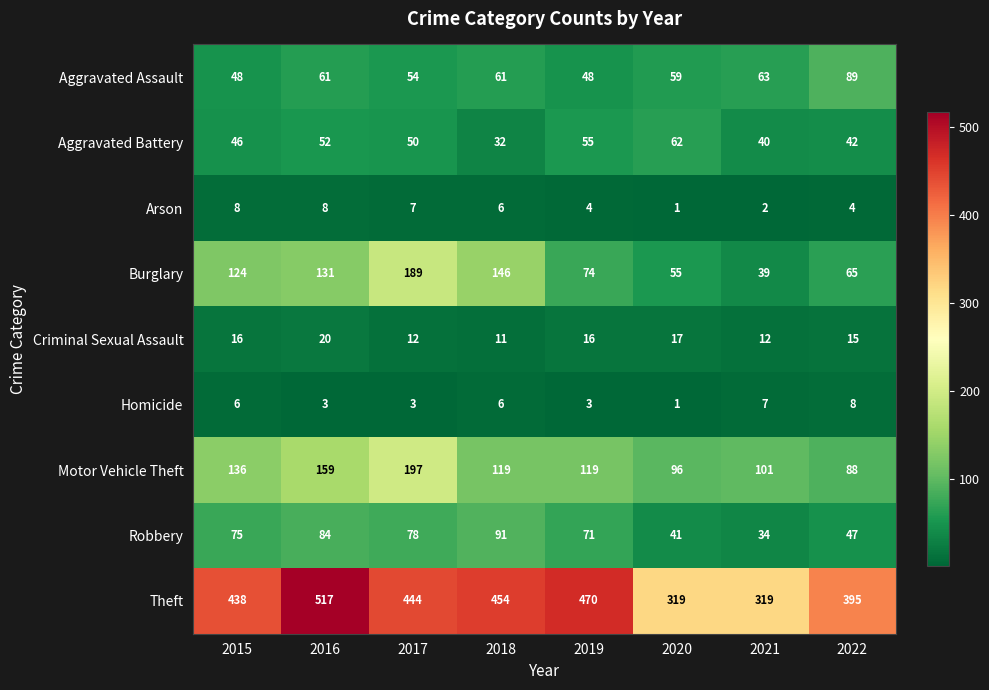

The value of Homicide at 2015 is 8. True or false?

False